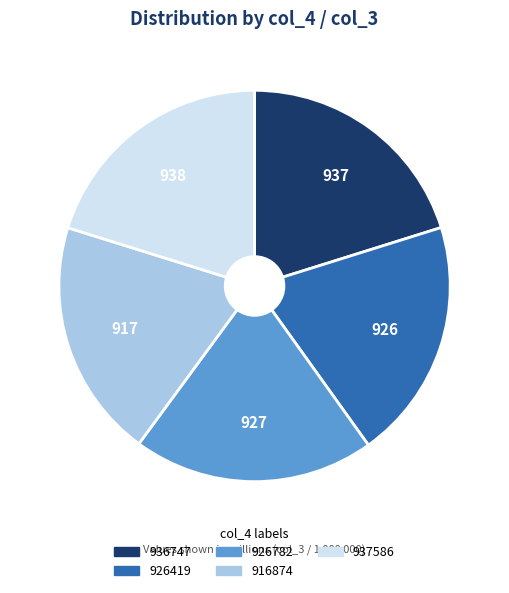

The 936747 slice represents 35% of the pie. True or false?

False